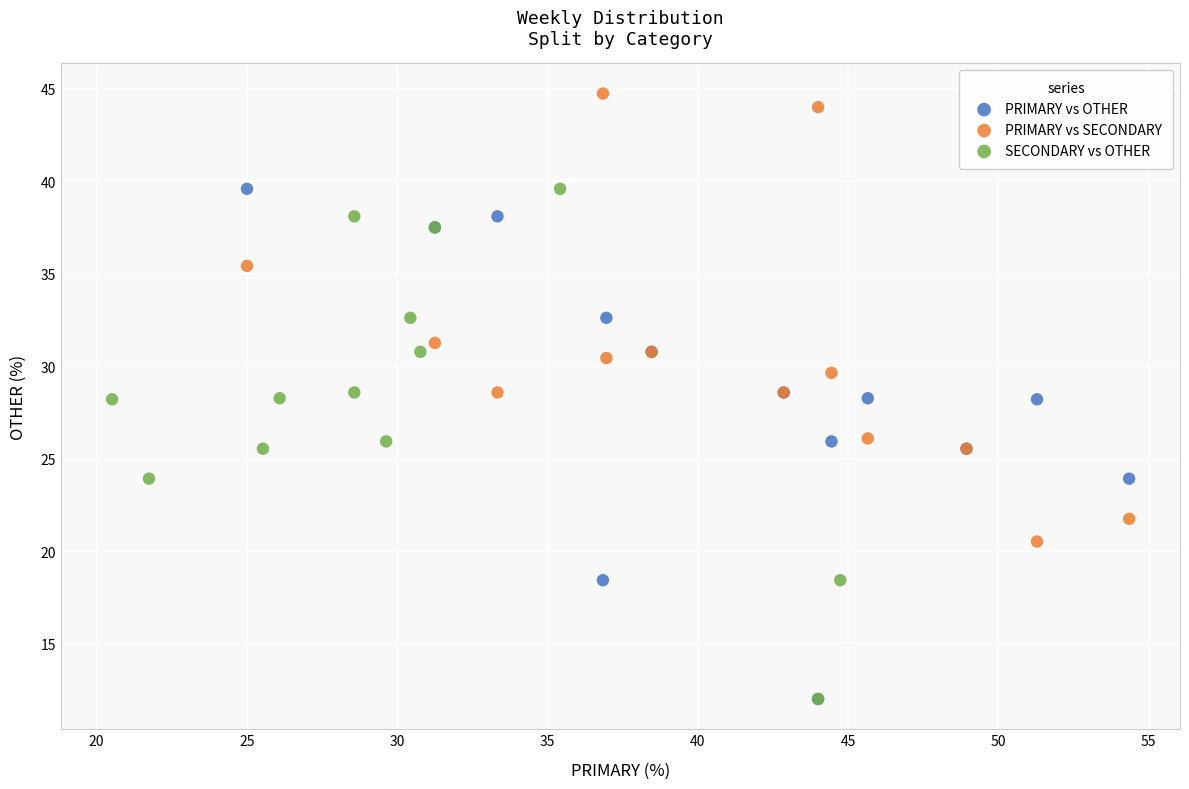

What are all the series names shown in the legend?

PRIMARY vs OTHER, PRIMARY vs SECONDARY, SECONDARY vs OTHER